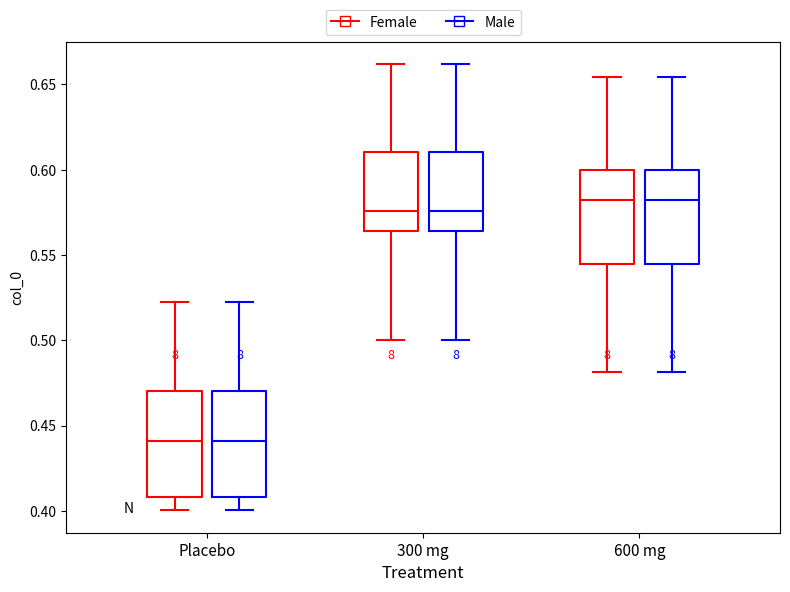

Reading left to right, read every box against the y-axis: the position of its median line, the range the box covers, and the ends of its whiskers. The values are not printed on the chart, so give them approximately, as read against the axis.

Placebo (Female): median 0.440, box 0.410 to 0.470, whiskers 0.400 to 0.520
Placebo (Male): median 0.440, box 0.410 to 0.470, whiskers 0.400 to 0.520
300 mg (Female): median 0.575, box 0.565 to 0.610, whiskers 0.500 to 0.660
300 mg (Male): median 0.575, box 0.565 to 0.610, whiskers 0.500 to 0.660
600 mg (Female): median 0.580, box 0.545 to 0.600, whiskers 0.480 to 0.655
600 mg (Male): median 0.580, box 0.545 to 0.600, whiskers 0.480 to 0.655